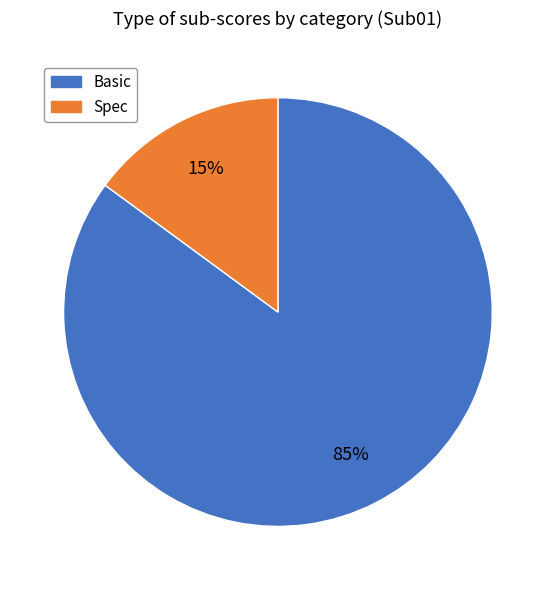

Is there any slice that represents more than half of the pie?

Yes